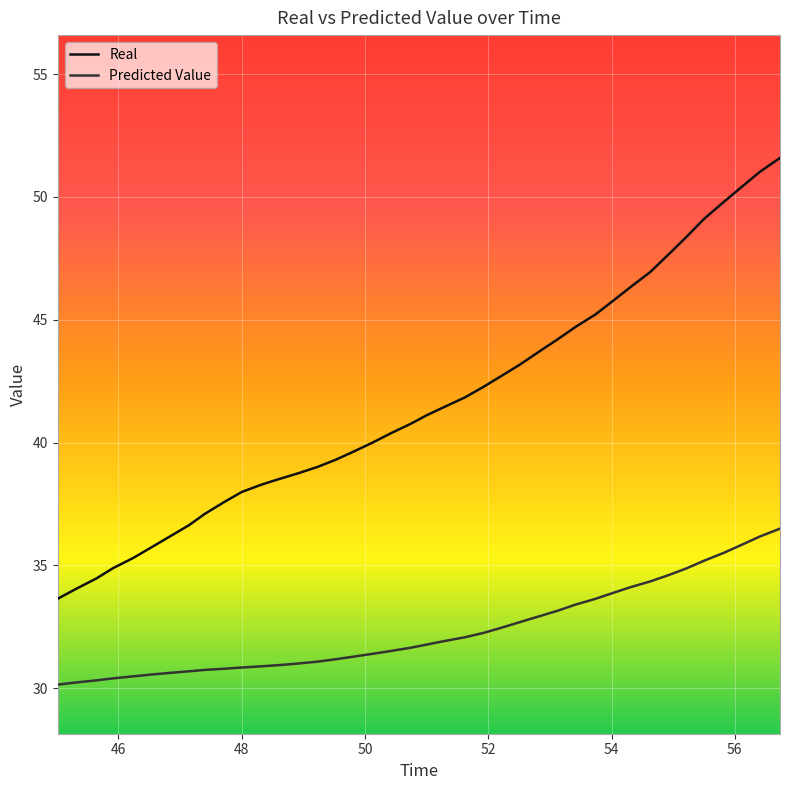

Which series has the largest range (max minus min)?

Real